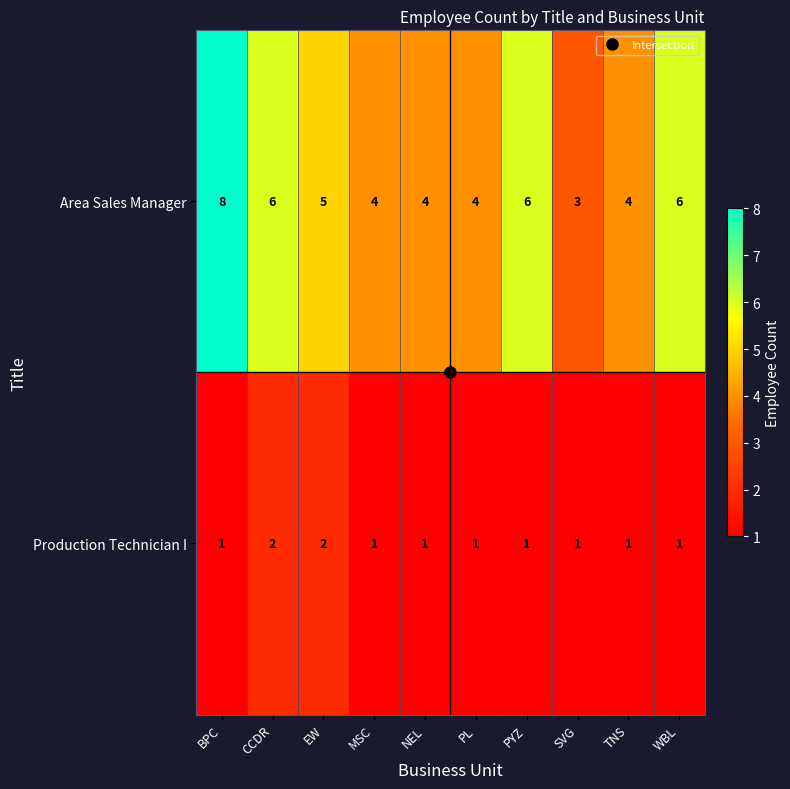

True or false: Area Sales Manager has a value of 4 at PL.

True